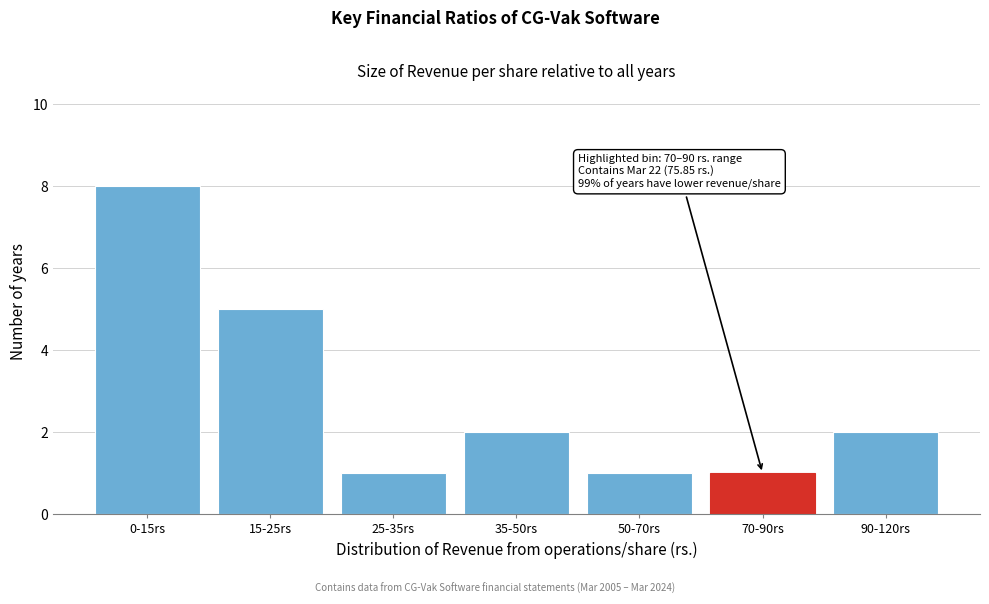

Reading right to left, extract all data points from this chart.

2	1	1	2	1	5	8